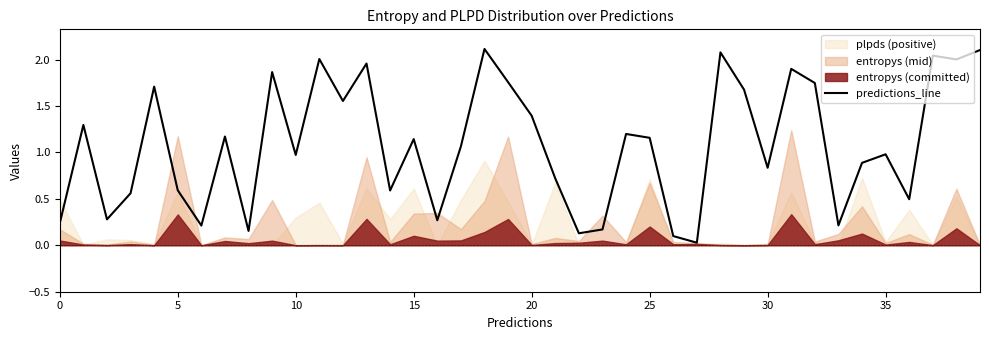

How many categories are shown in the chart?

40